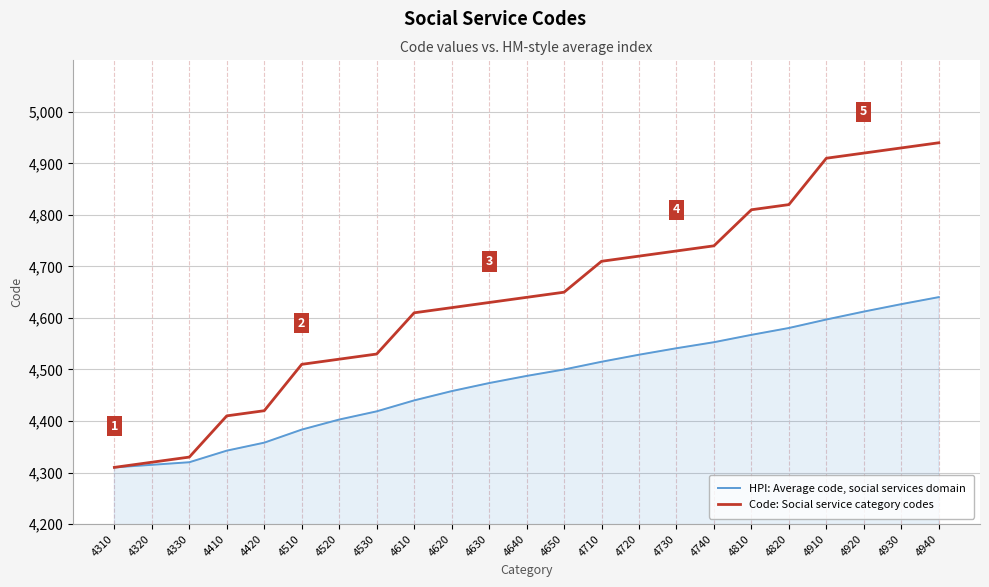

What is the smallest value displayed?

4310.0